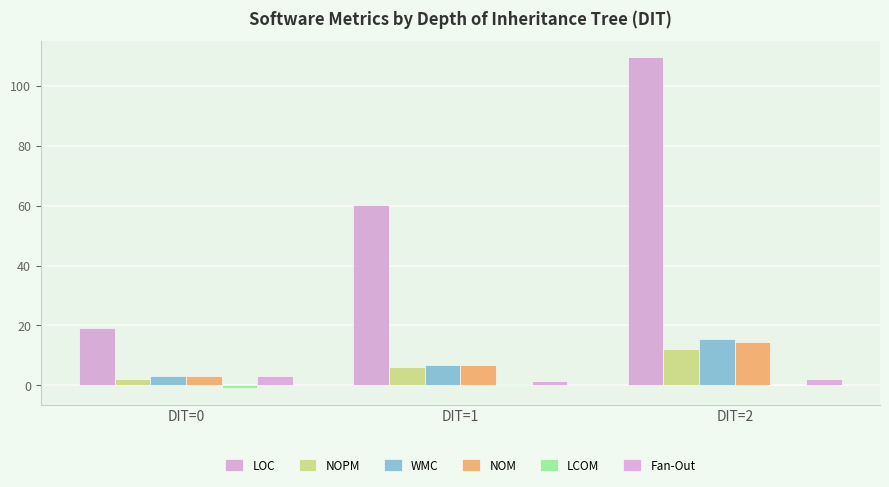

How many series are shown in this chart?

6